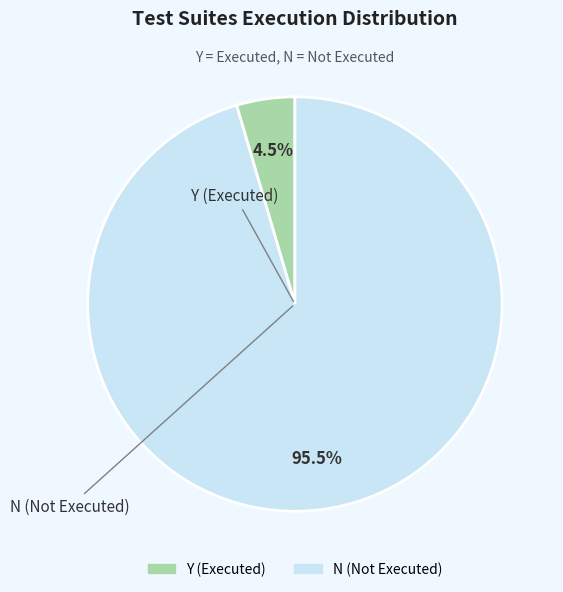

How many slices are in this pie chart?

2